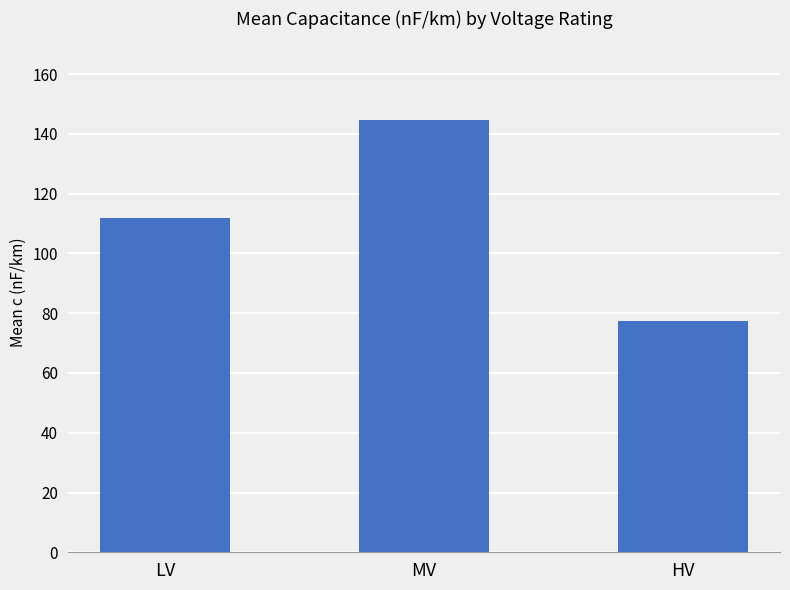

Reading left to right, transcribe all the data shown in this chart.

LV=111.8	MV=144.8	HV=77.3